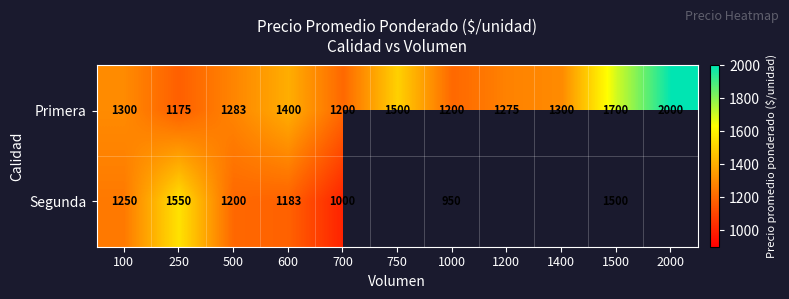

Is it true that Primera equals 1400 at 600?

True